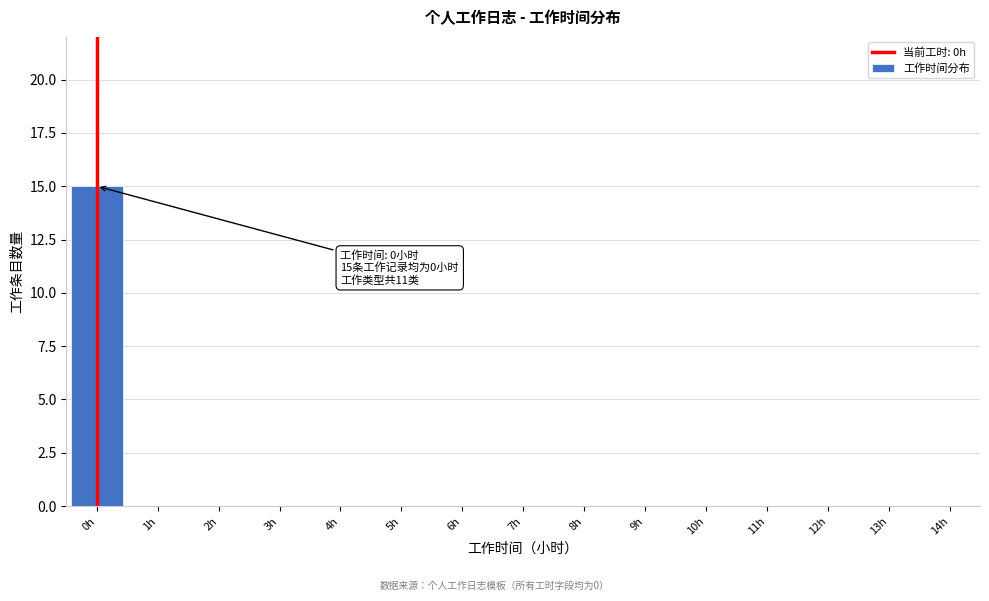

Reading right to left, list all the values displayed in this chart.

14h=0	13h=0	12h=0	11h=0	10h=0	9h=0	8h=0	7h=0	6h=0	5h=0	4h=0	3h=0	2h=0	1h=0	0h=15